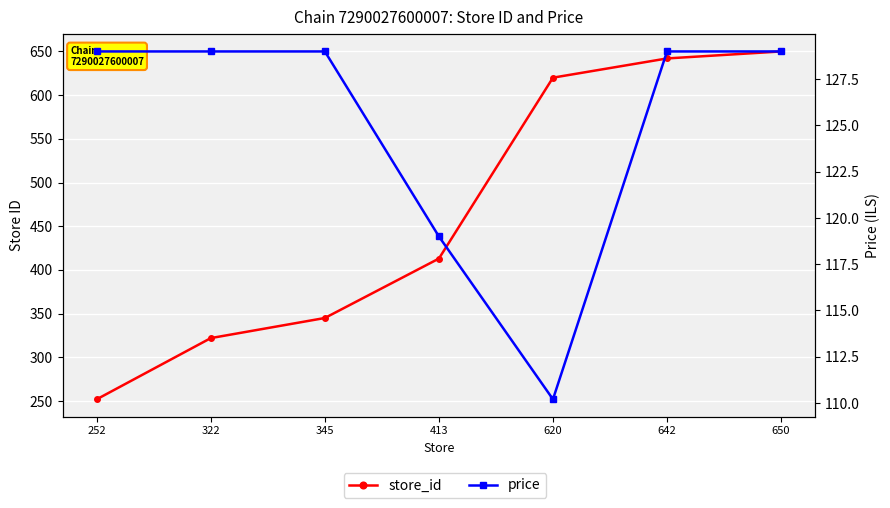

Count the number of categories in the chart.

7